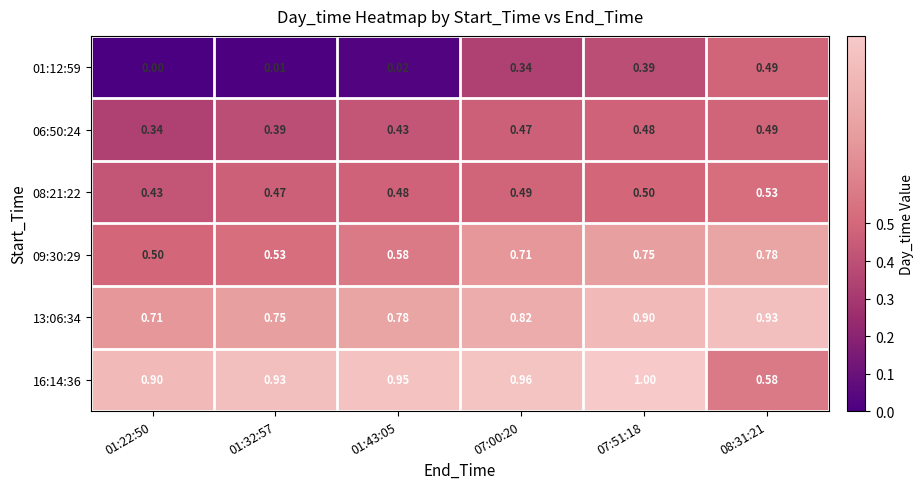

At which category is the sum across all series the highest?

07:51:18